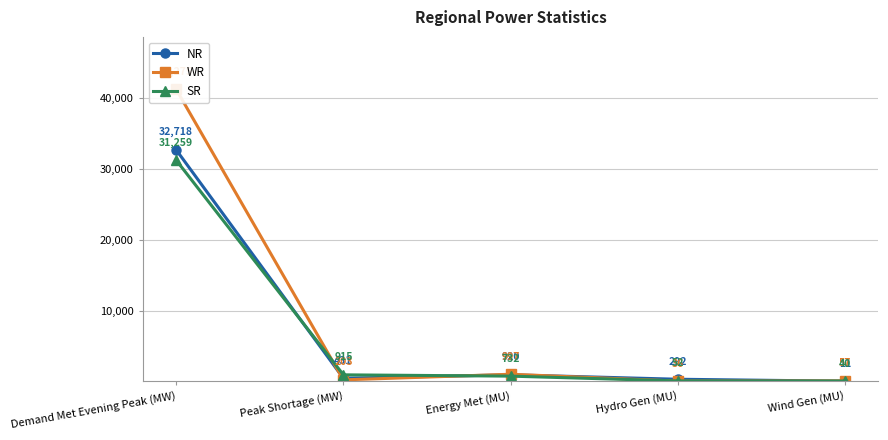

Which category has the lowest value in the WR series?

Hydro Gen (MU)